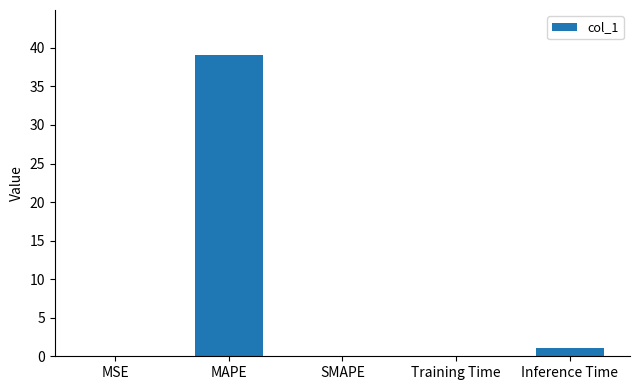

What is the change in value from MAPE to Inference Time?

-38.0